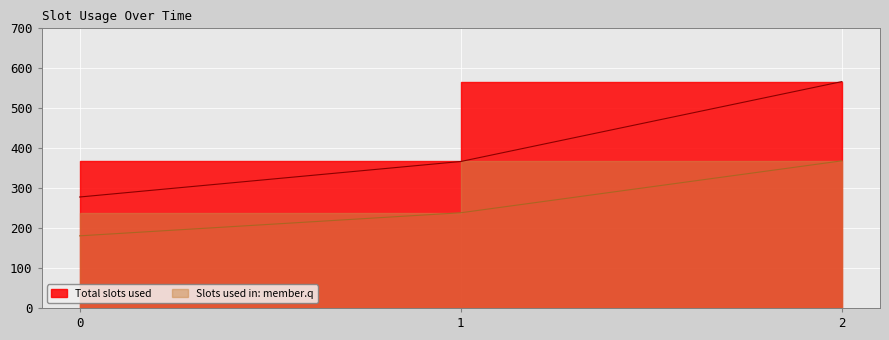

What is the value of the 1st point from the left?

277.8